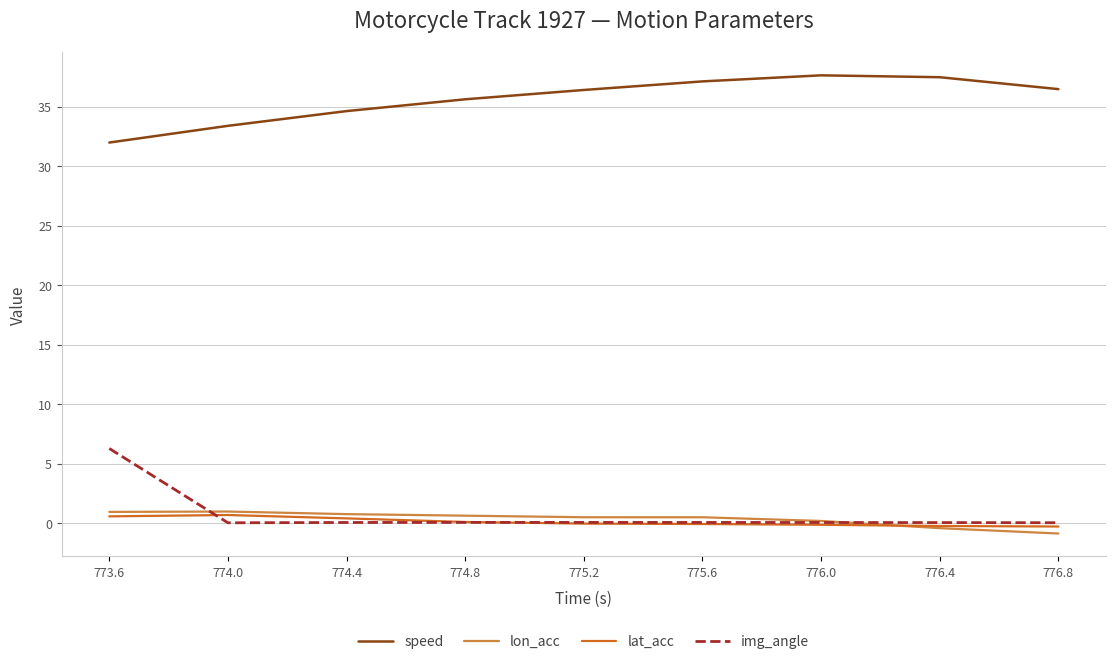

What is the sum of all img_angle values?

6.6